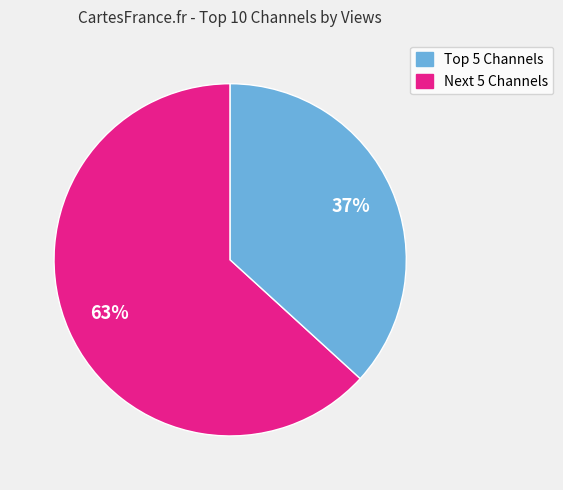

To the nearest percent, what is the difference between the largest and smallest slice percentages?

26%